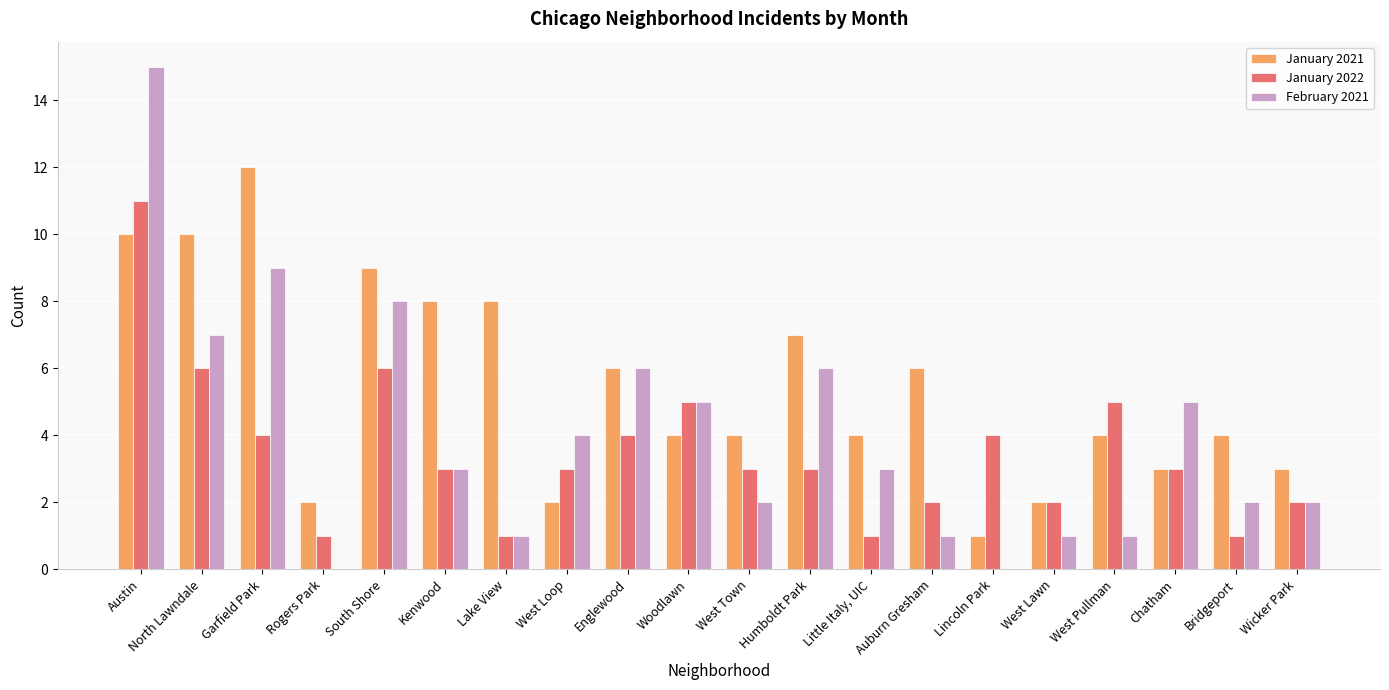

Is the value of January 2021 at Wicker Park greater than the value of February 2021 at Woodlawn?

No